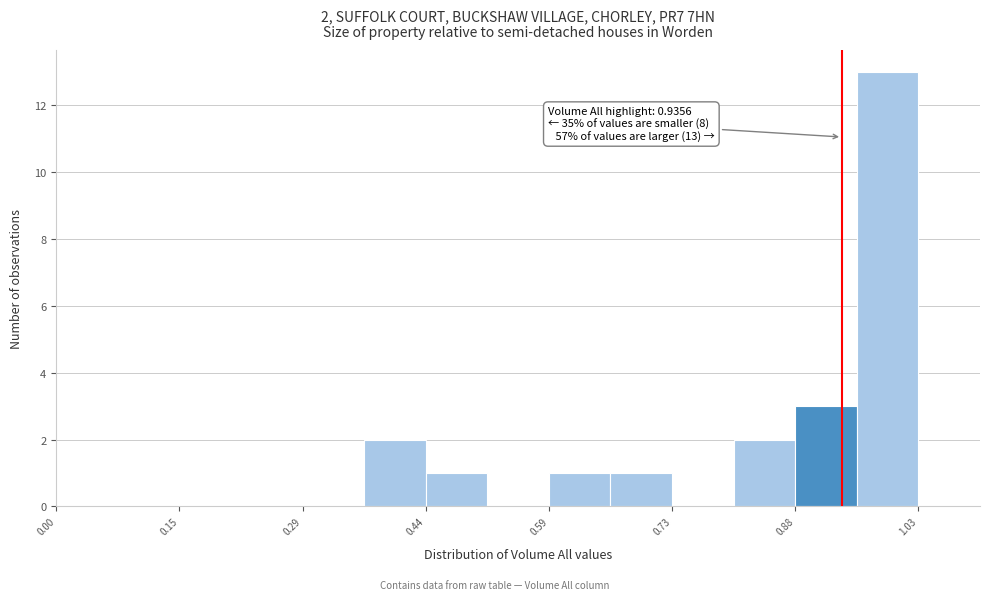

Read against the x-axis, roughly where is the centre of the tallest bar?

1.00